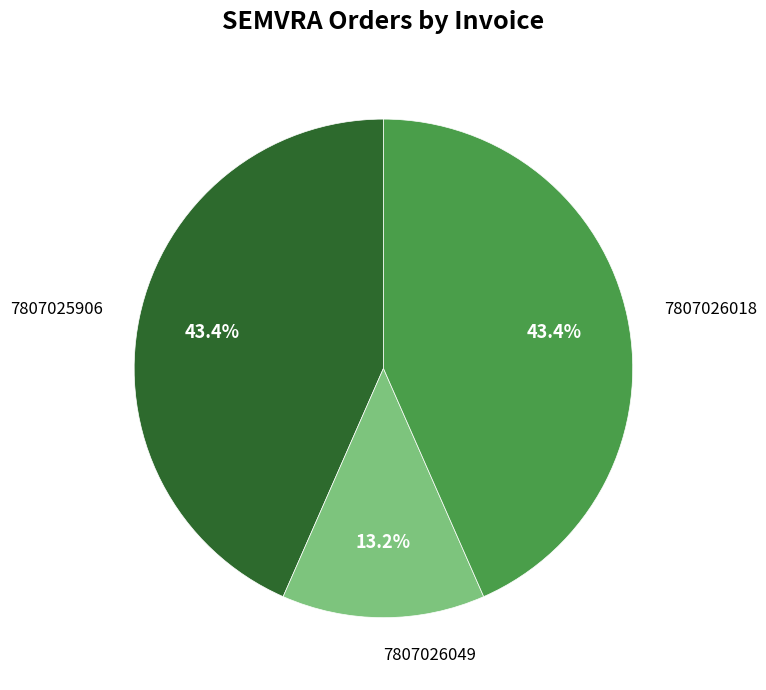

Approximately how many times larger is the value at 7807026018 compared to 7807025906?

1.0